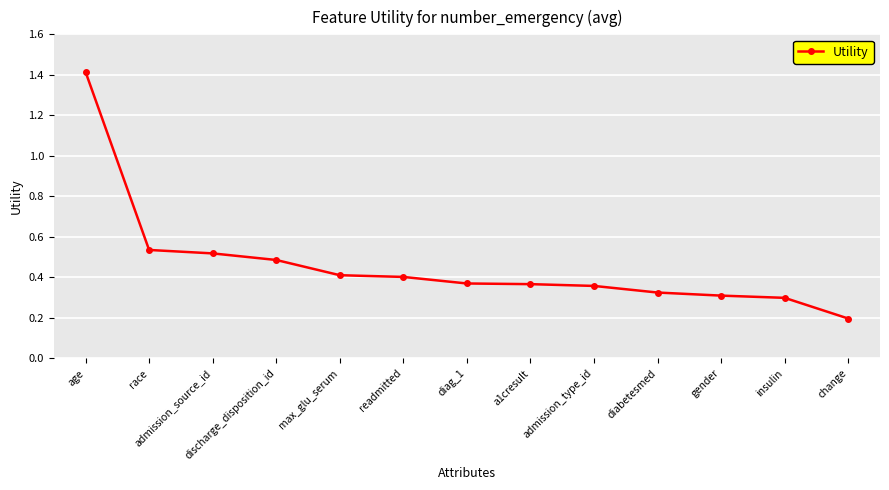

What is the sum of all values?

6.0